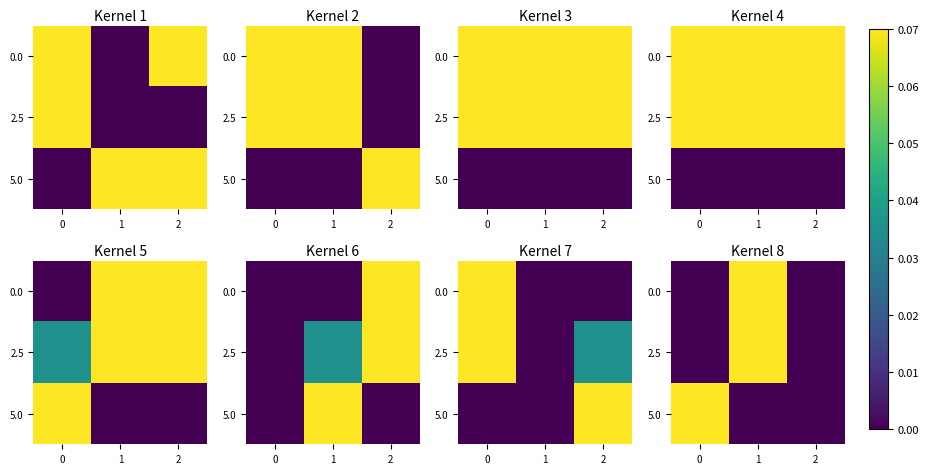

Is the value of 2.5 at 1 greater than the value of 5.0 at 0?

No